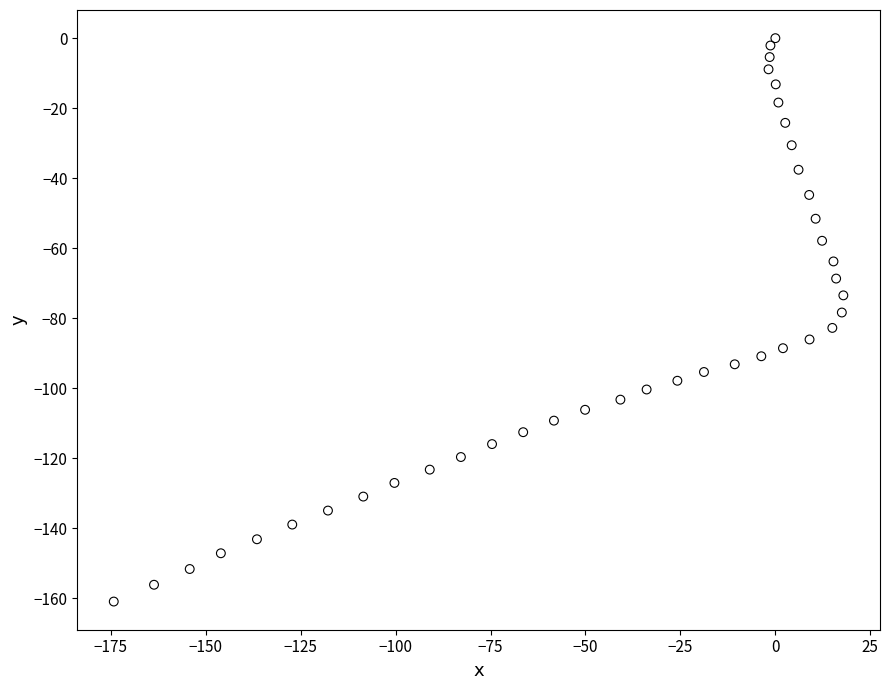

What is the range of X values (max minus min)?

192.1